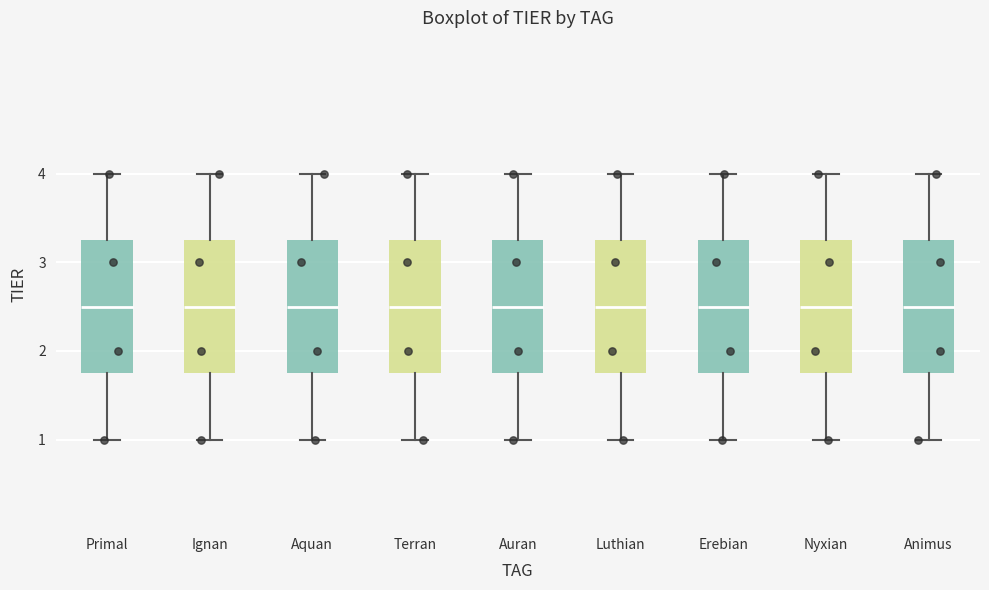

Reading left to right, transcribe this box plot: for each box, give where its median line is, the range the box spans, and where its two whiskers end, as read against the y-axis. The values are not printed on the chart, so give them approximately, as read against the axis.

Primal: median 2.5, box 1.8 to 3.3, whiskers 1.0 to 4.0
Ignan: median 2.5, box 1.8 to 3.3, whiskers 1.0 to 4.0
Aquan: median 2.5, box 1.8 to 3.3, whiskers 1.0 to 4.0
Terran: median 2.5, box 1.8 to 3.3, whiskers 1.0 to 4.0
Auran: median 2.5, box 1.8 to 3.3, whiskers 1.0 to 4.0
Luthian: median 2.5, box 1.8 to 3.3, whiskers 1.0 to 4.0
Erebian: median 2.5, box 1.8 to 3.3, whiskers 1.0 to 4.0
Nyxian: median 2.5, box 1.8 to 3.3, whiskers 1.0 to 4.0
Animus: median 2.5, box 1.8 to 3.3, whiskers 1.0 to 4.0